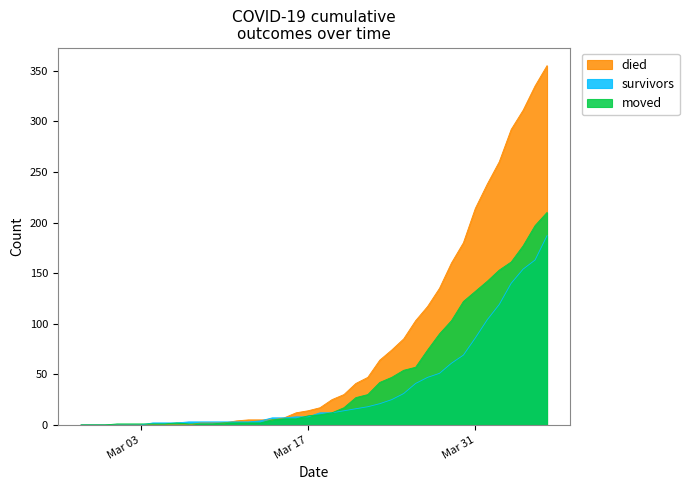

How many lines are shown in the chart?

3